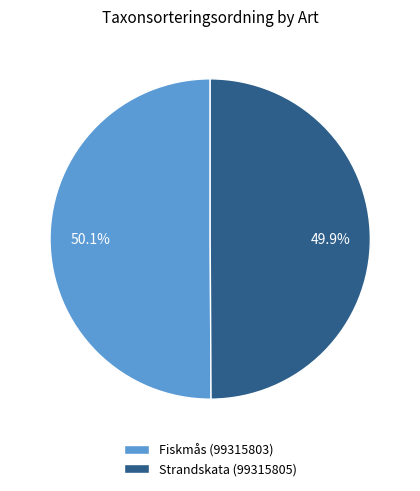

What is the ratio of the value at Fiskmås (99315803) to the value at Strandskata (99315805)?

1.0